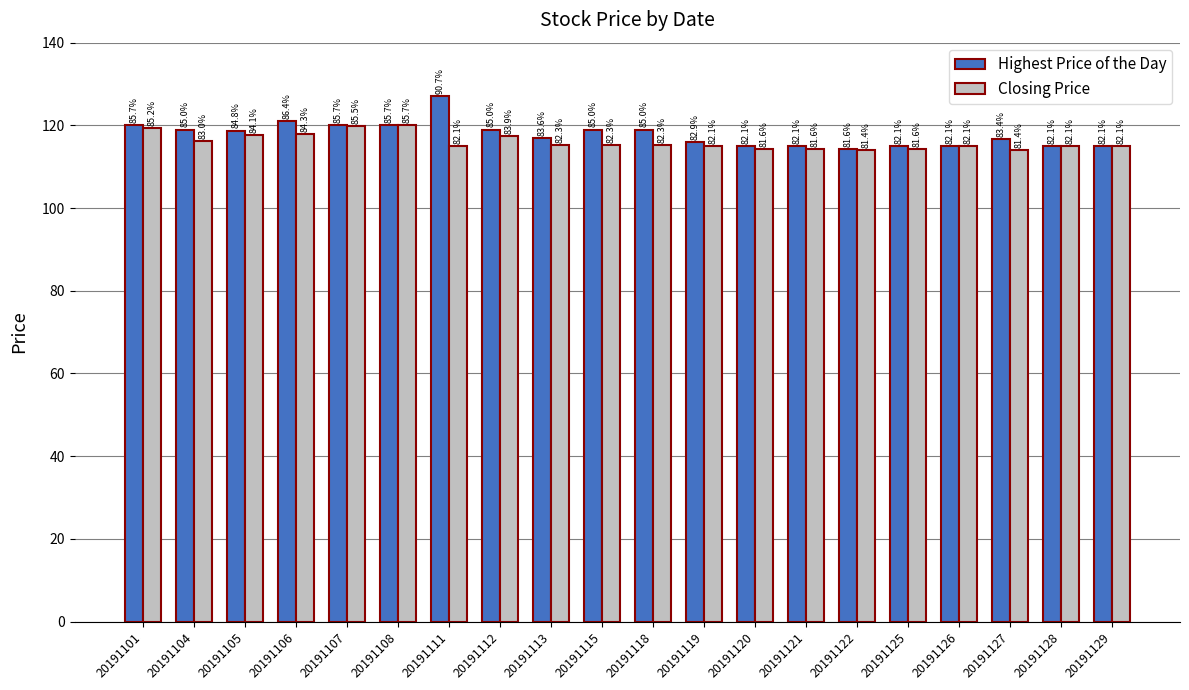

Is it true that Highest Price of the Day equals 52.3 at 20191112?

False